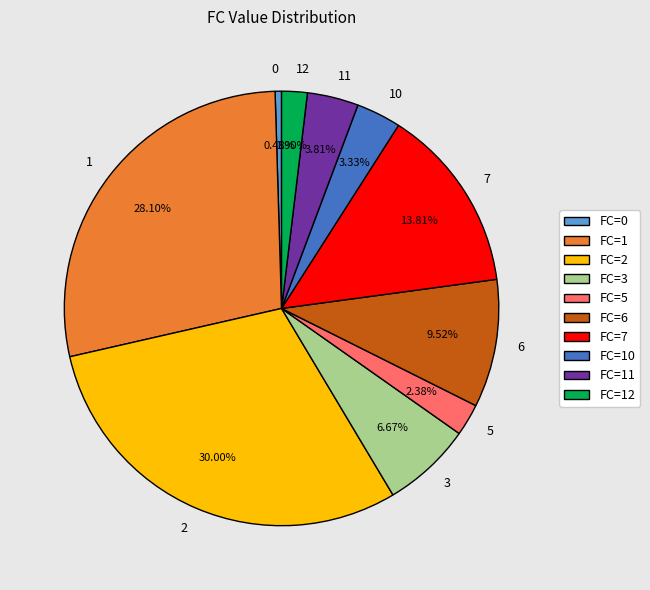

Does any single category account for the majority?

No